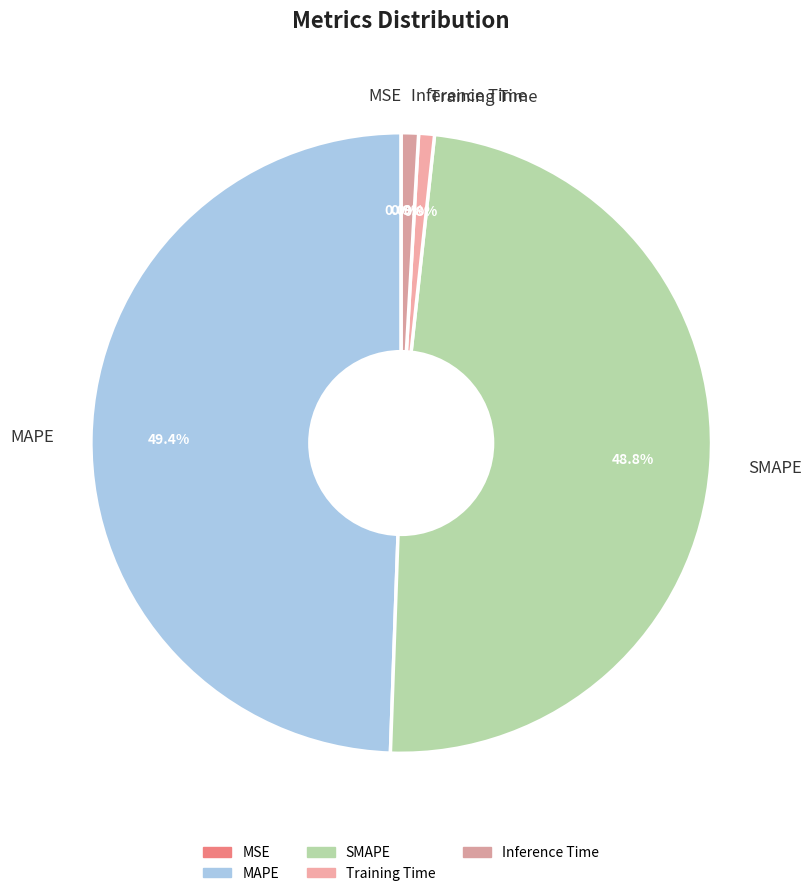

The MAPE slice represents 35% of the pie. True or false?

False